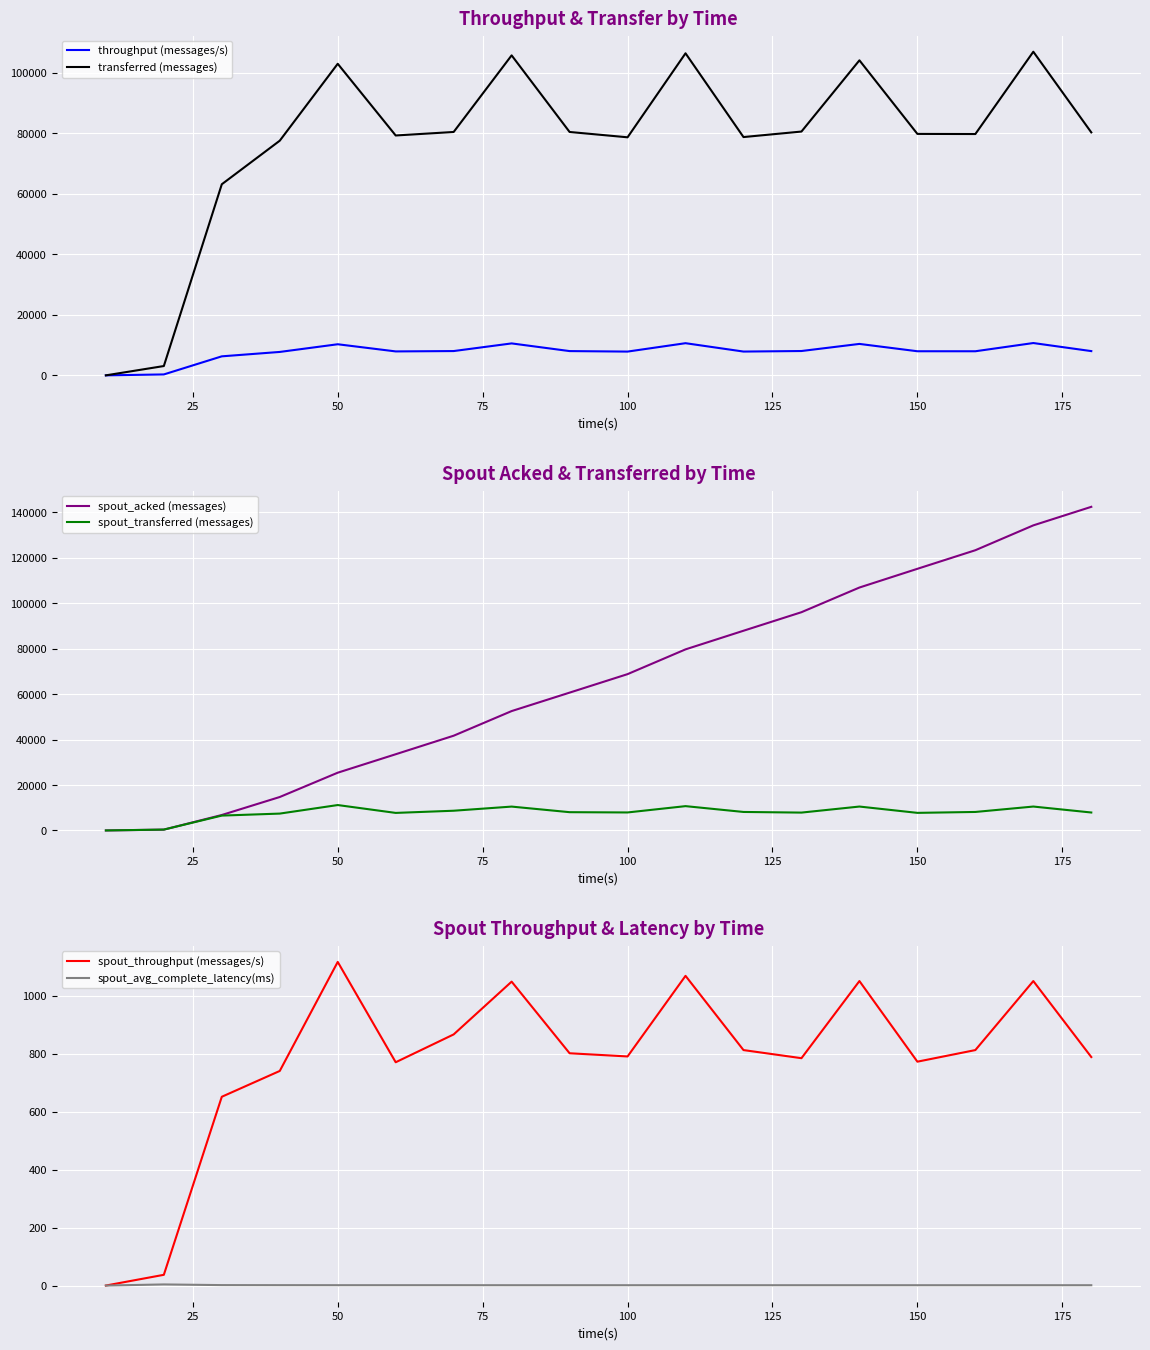

What is the maximum value for transferred (messages)?

106960